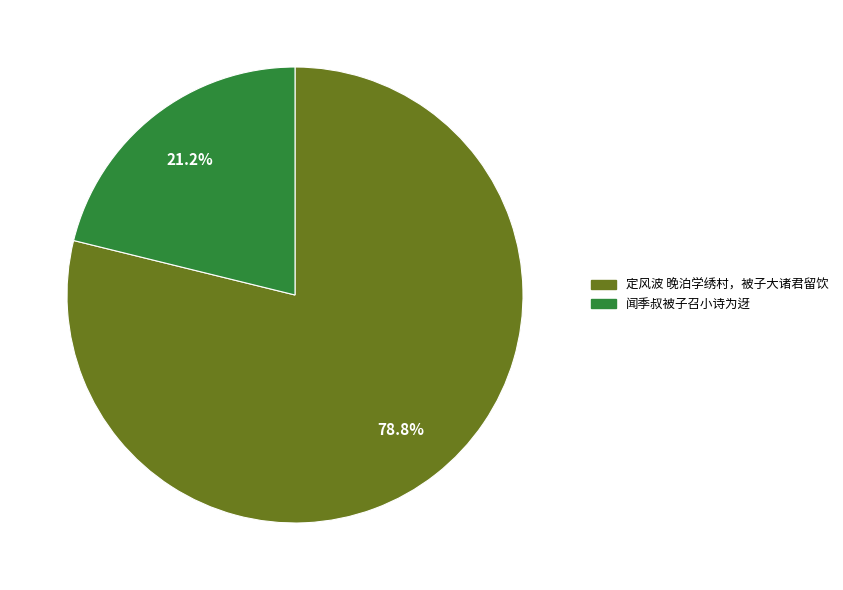

Rank the categories by value from highest to lowest.

定风波 晚泊学绣村，被子大诸君留饮, 闻季叔被子召小诗为迓